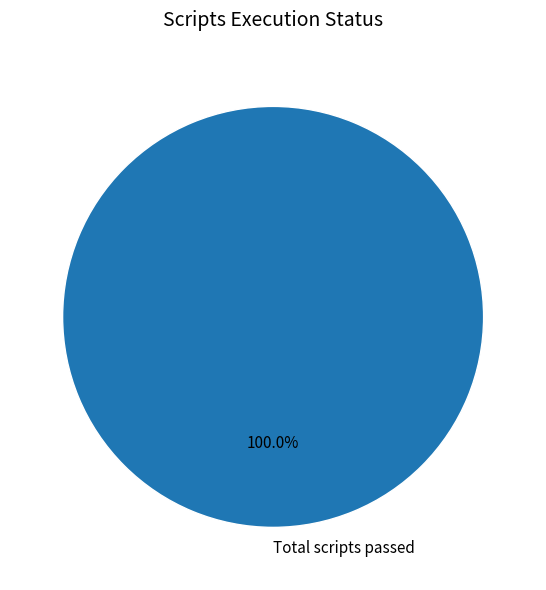

Does any single category account for the majority?

Yes